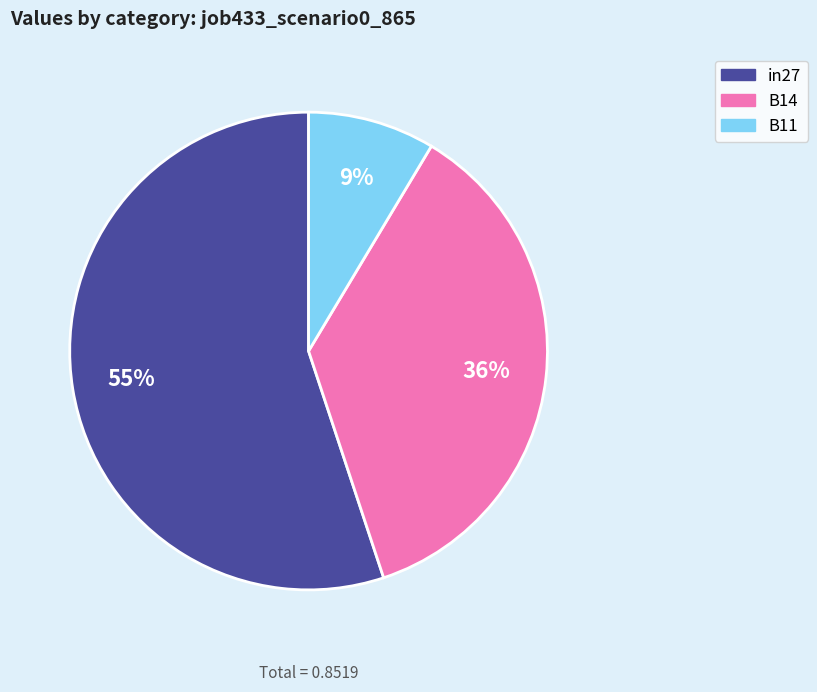

Count the number of slices in the pie.

3